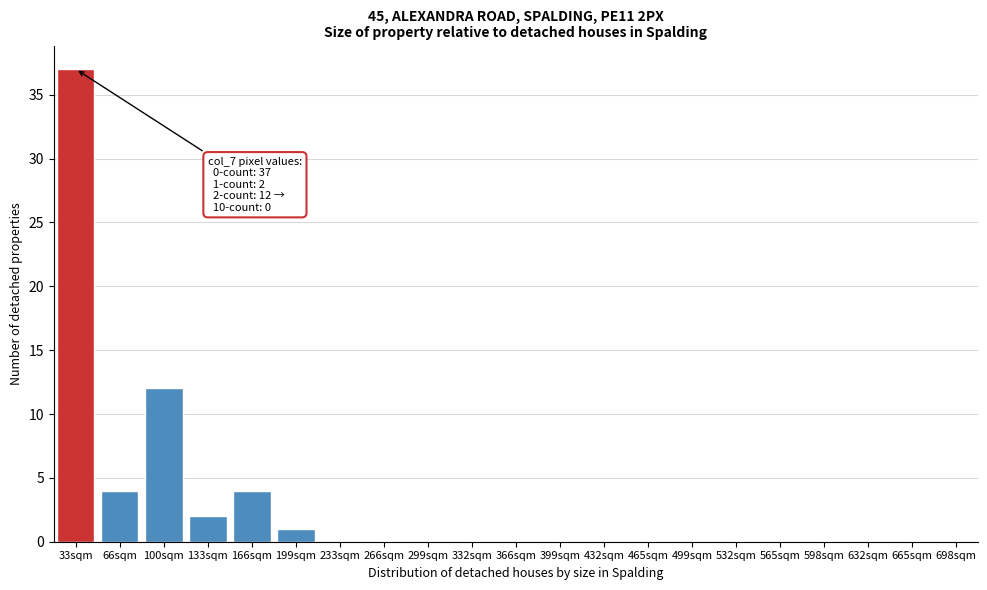

Reading left to right, extract all data points from this chart.

33sqm=37	66sqm=4	100sqm=12	133sqm=2	166sqm=4	199sqm=1	233sqm=0	266sqm=0	299sqm=0	332sqm=0	366sqm=0	399sqm=0	432sqm=0	465sqm=0	499sqm=0	532sqm=0	565sqm=0	598sqm=0	632sqm=0	665sqm=0	698sqm=0